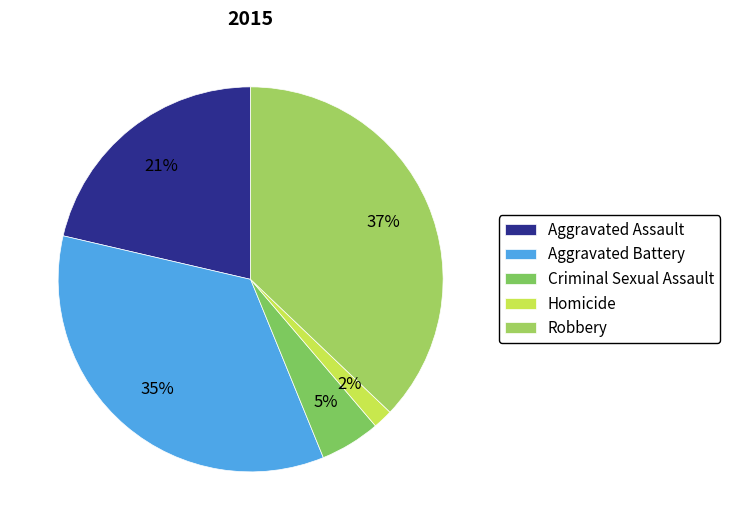

Which slice is the smallest?

Homicide